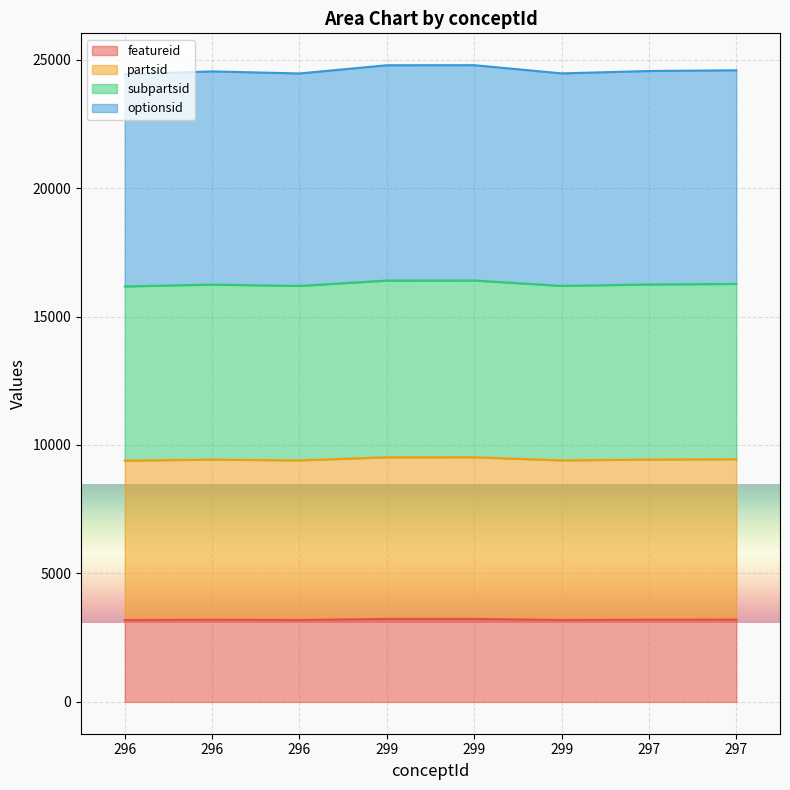

At which category does subpartsid reach its first local peak?

296